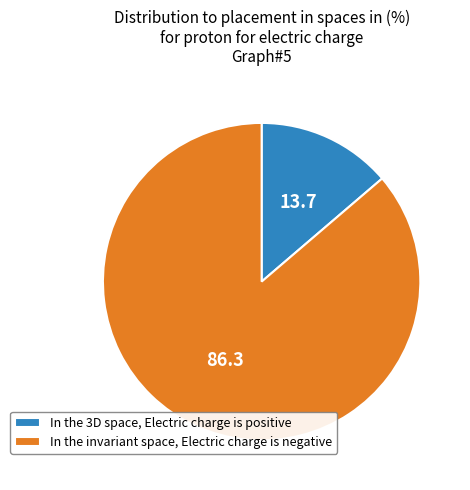

Do In the invariant space, Electric charge is negative and In the 3D space, Electric charge is positive together represent more than half of the pie?

Yes